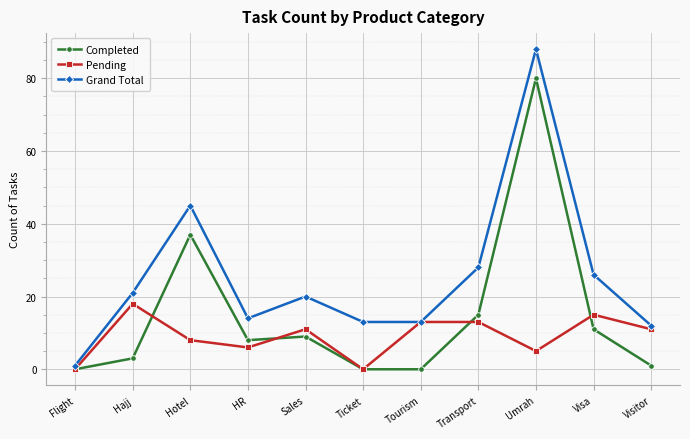

What is the sum of all Pending values?

100